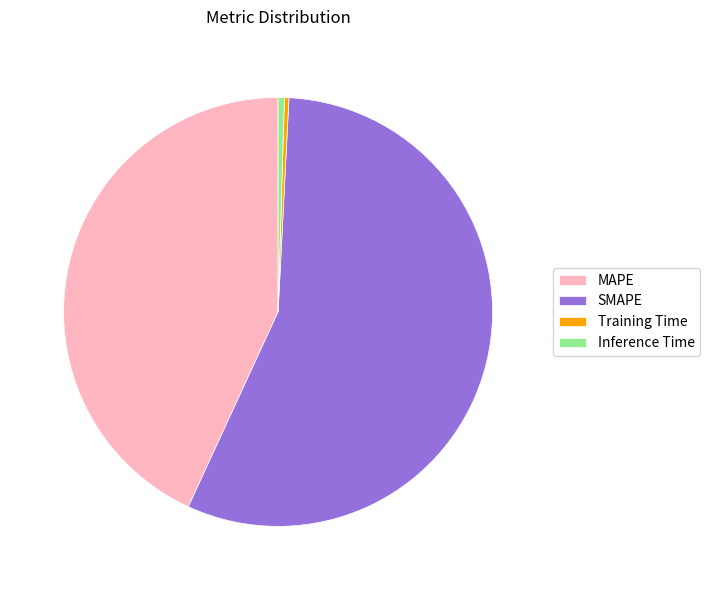

Is it true that Inference Time is 7% of the pie?

False